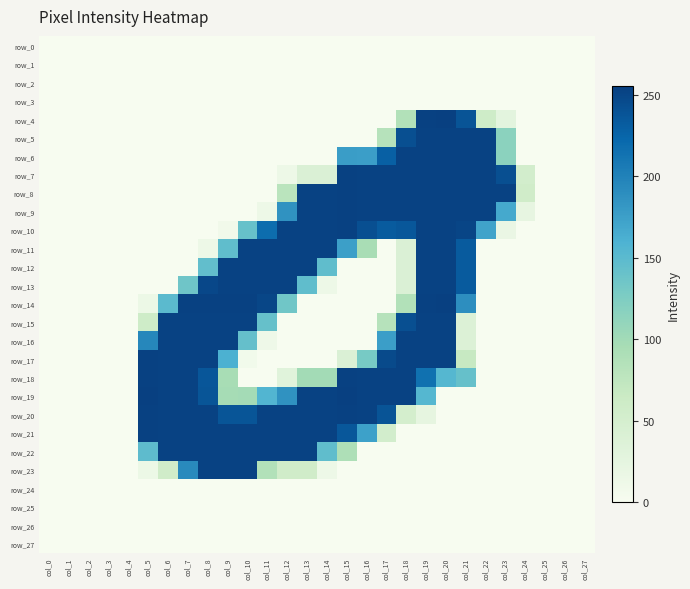

At which category is the sum across all series the highest?

col_19